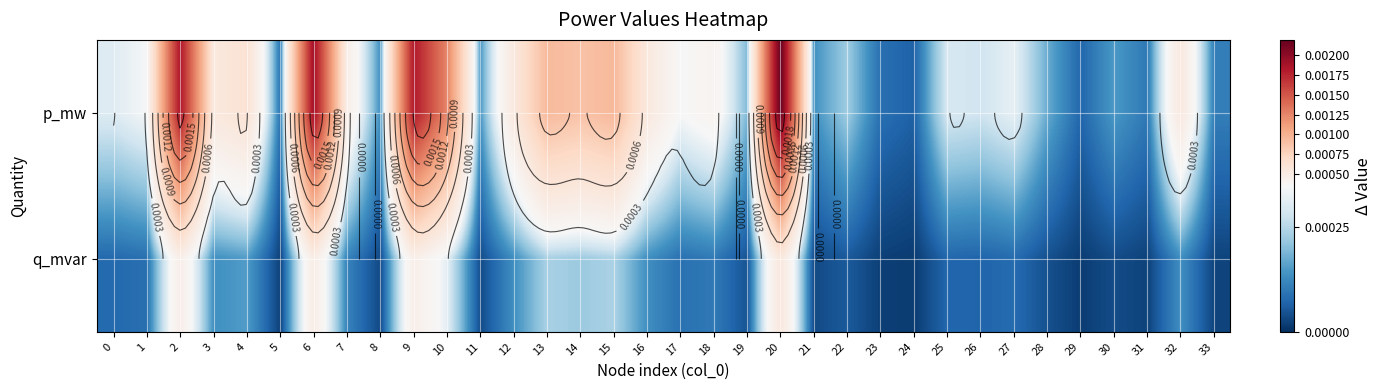

At 0, list the series in order from largest to smallest.

p_mw, q_mvar